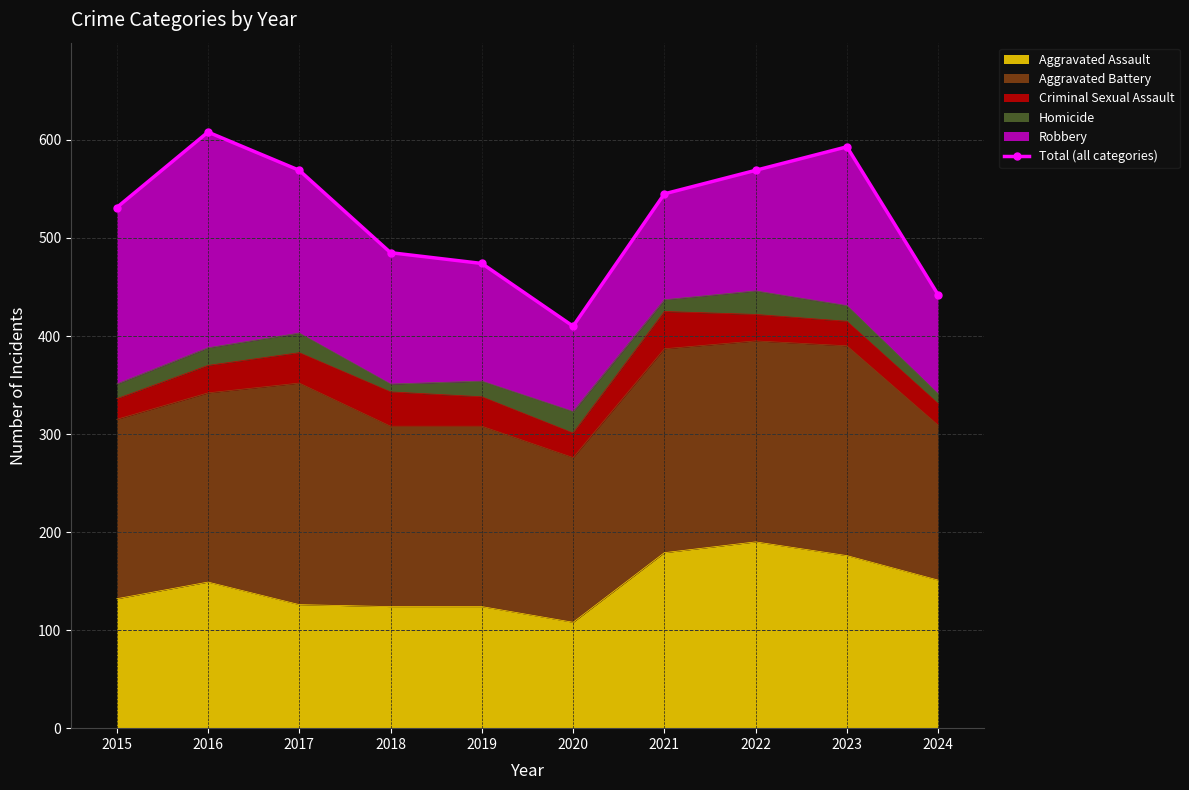

At which category does the chart reach its peak across all series?

2016